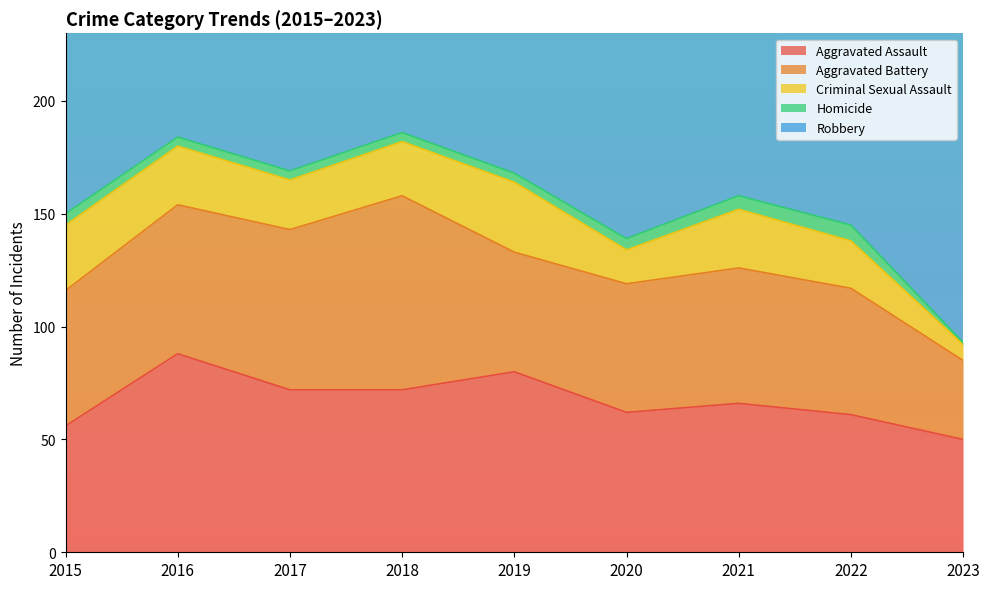

What is the average value of the Aggravated Battery series?

60